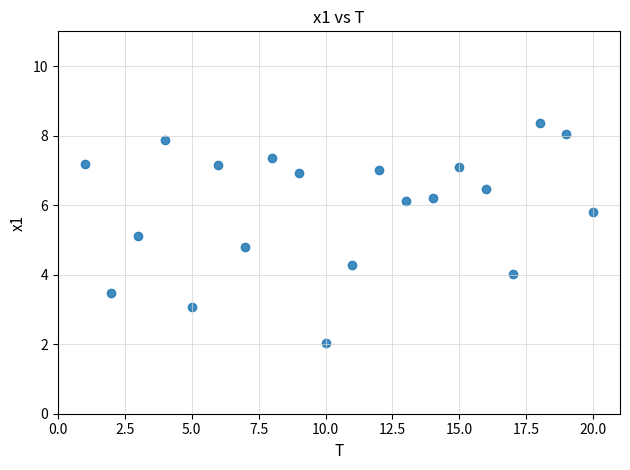

What is the range of Y values (max minus min)?

6.4